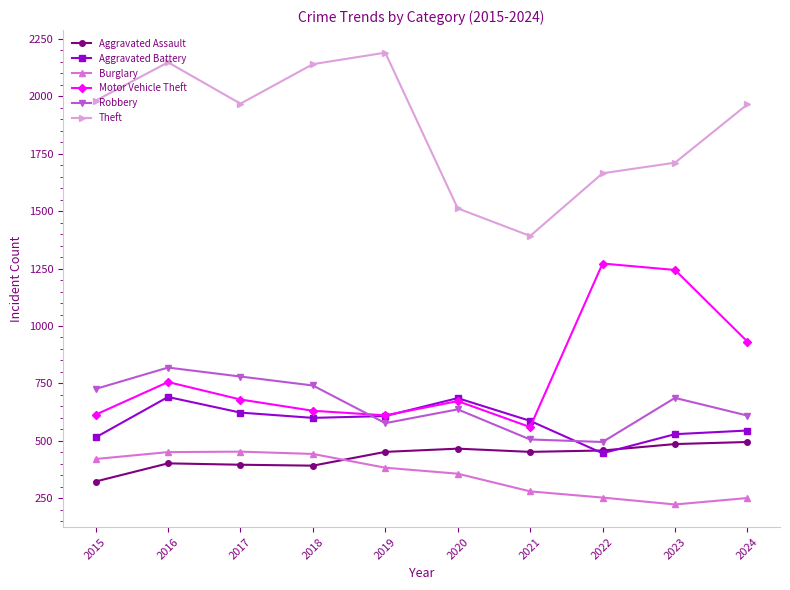

What is the difference between the highest and lowest values at 2015?

1658